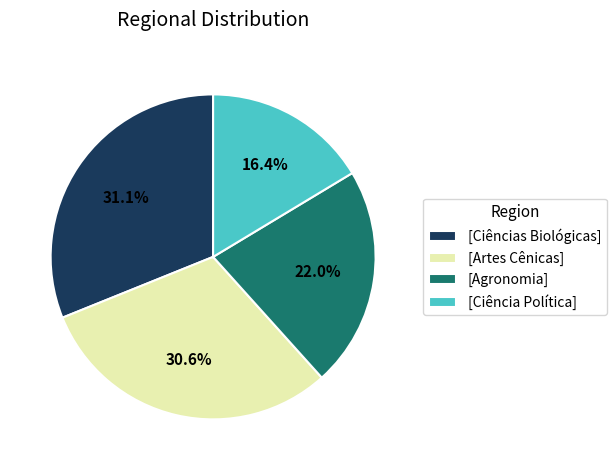

What is the smallest slice in the pie chart?

[Ciência Política]